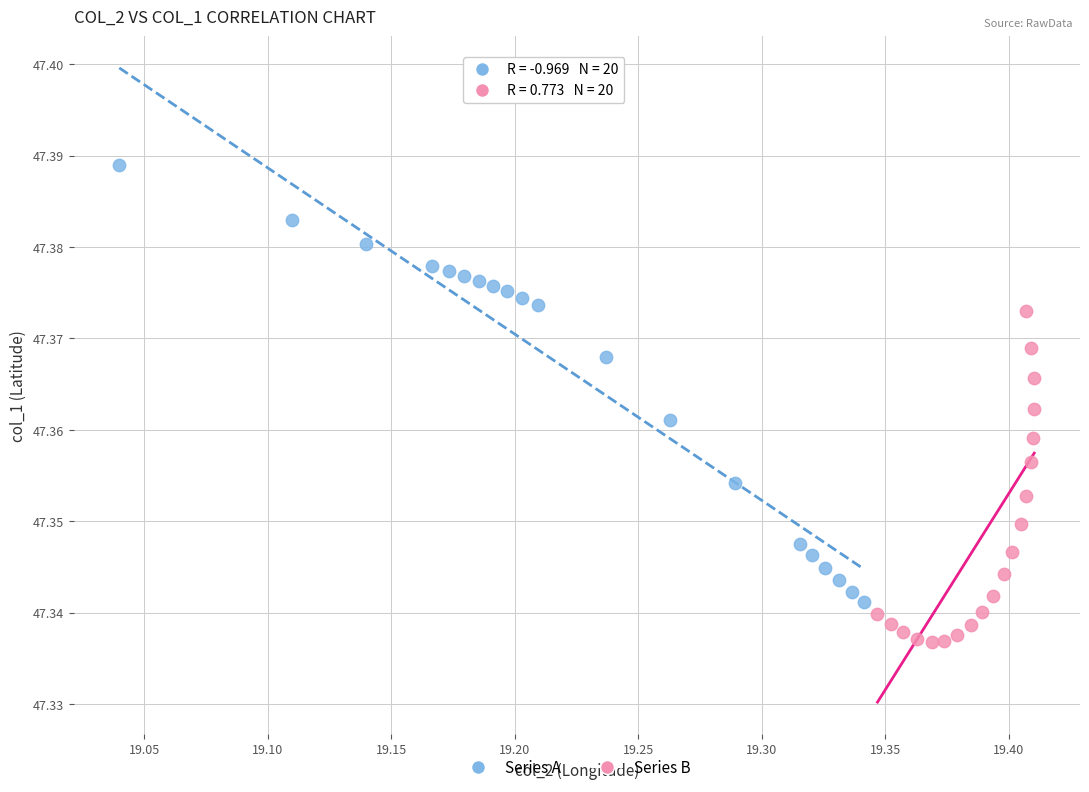

Which series has the largest Y range (max minus min)?

Series A